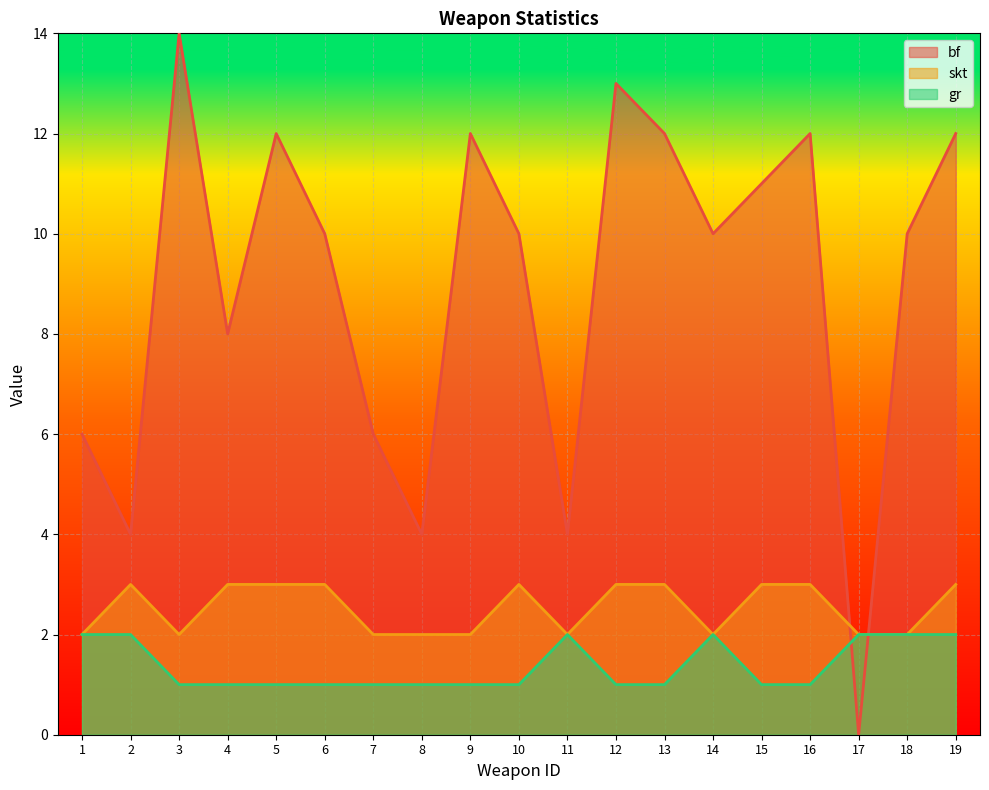

What is the sum of the skt values at 15 and 12?

6